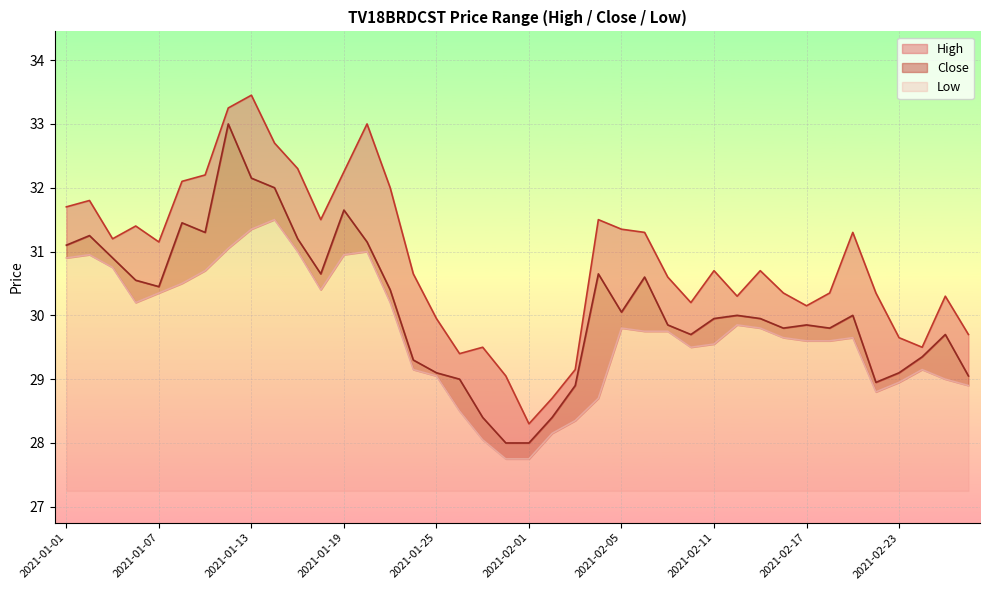

What position from the right is 2021-01-15?

30